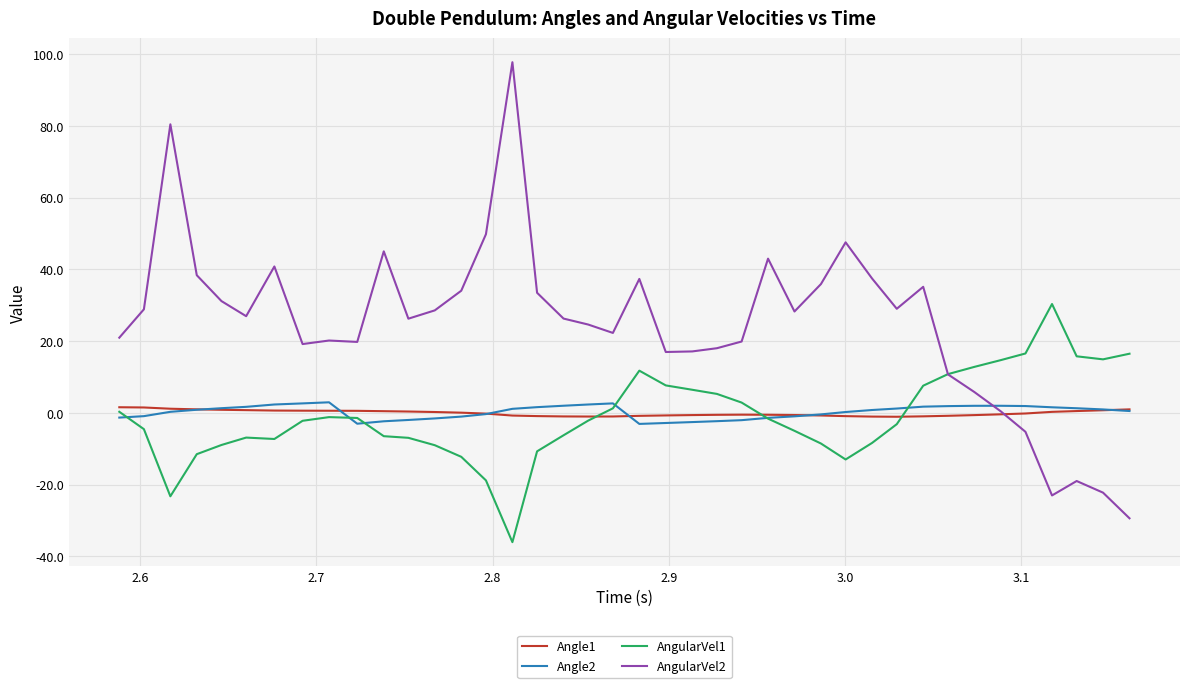

True or false: Angle1 and AngularVel2 cross at least once.

True